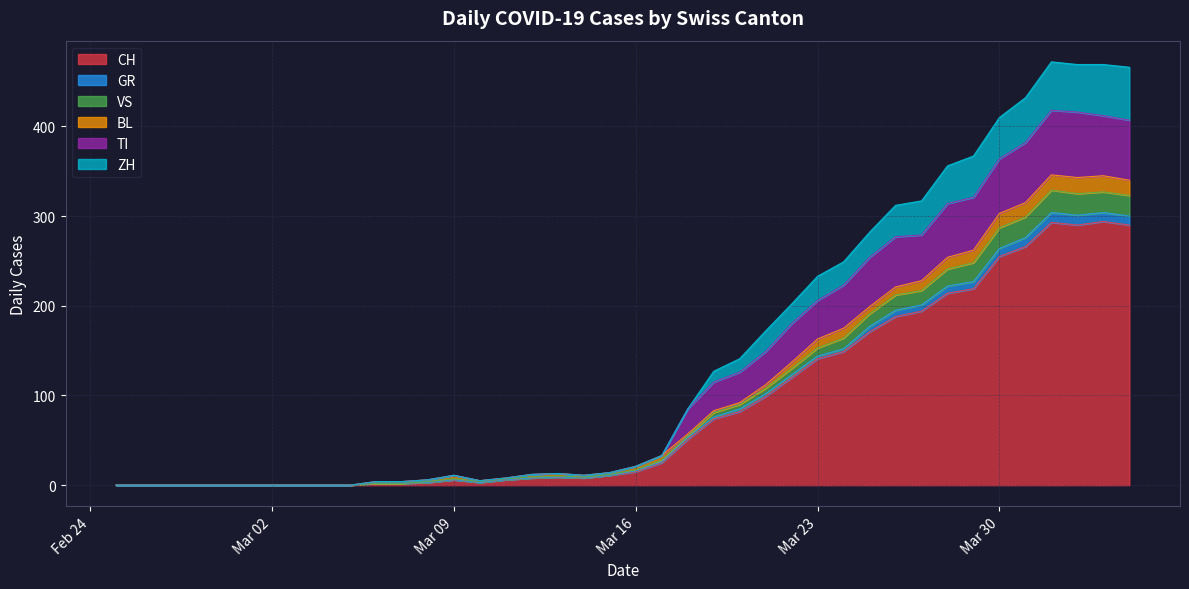

True or false: GR has a value of 98 at 2020-03-18.

False